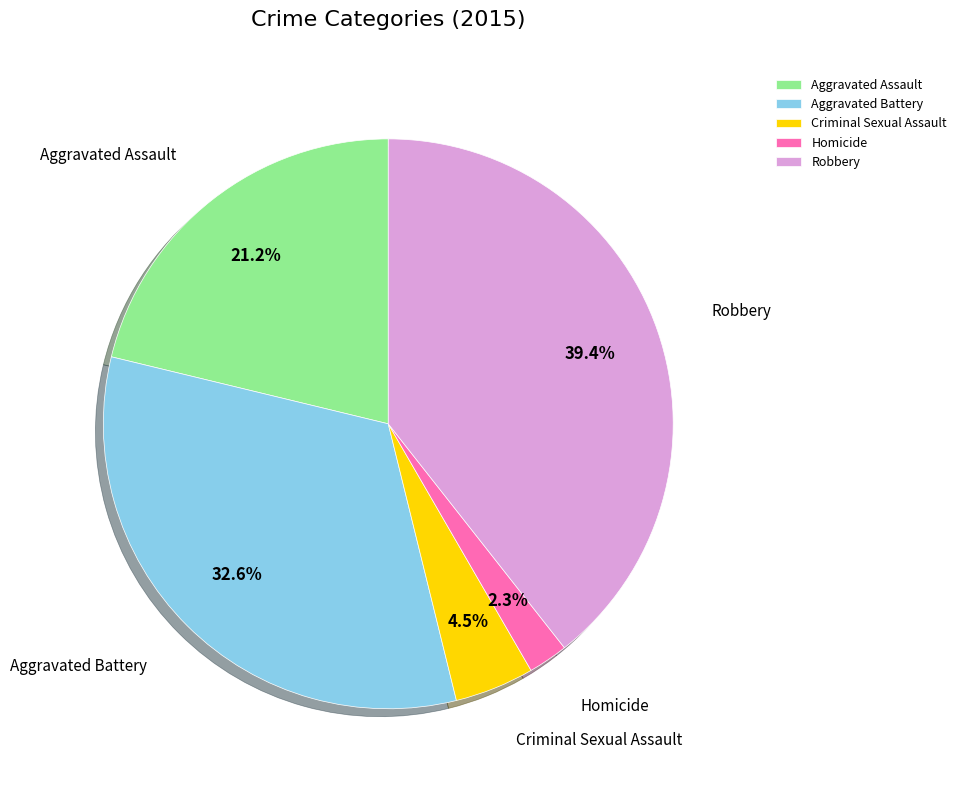

To the nearest percent, what is the difference between the Homicide and Aggravated Assault slice percentages?

19%